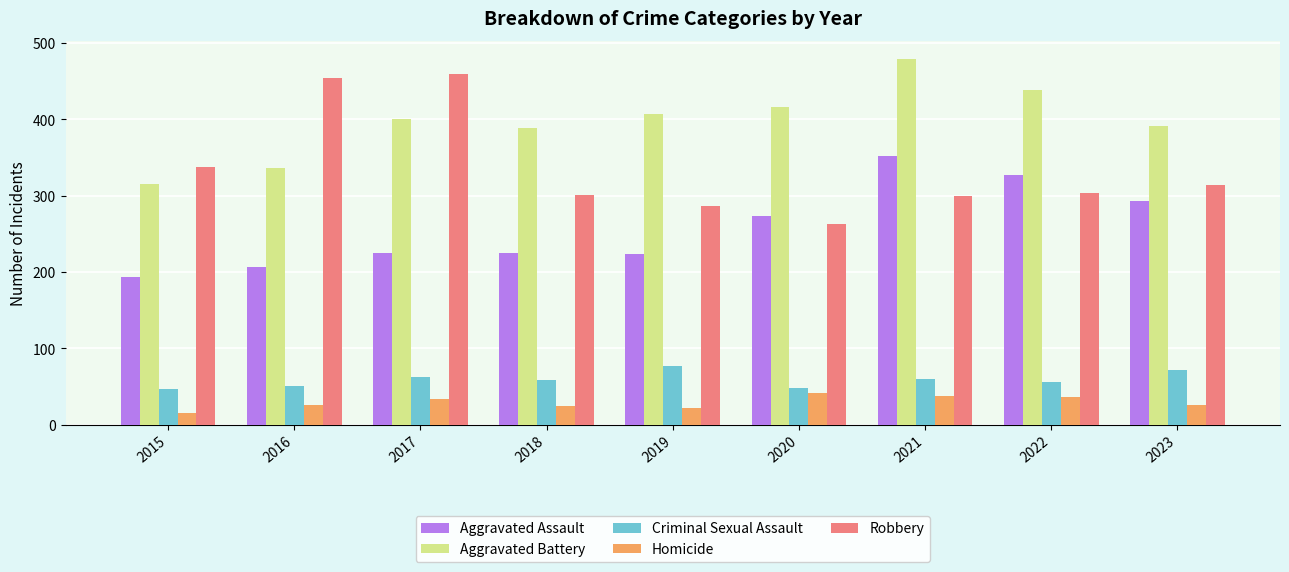

The value of Aggravated Assault at 2021 is 352. True or false?

True